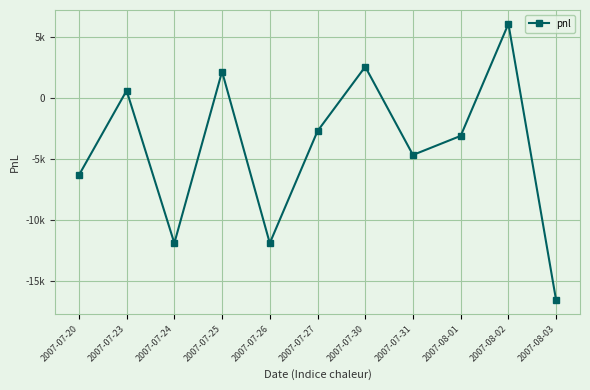

What is the difference between the maximum and second lowest values?

17940.0